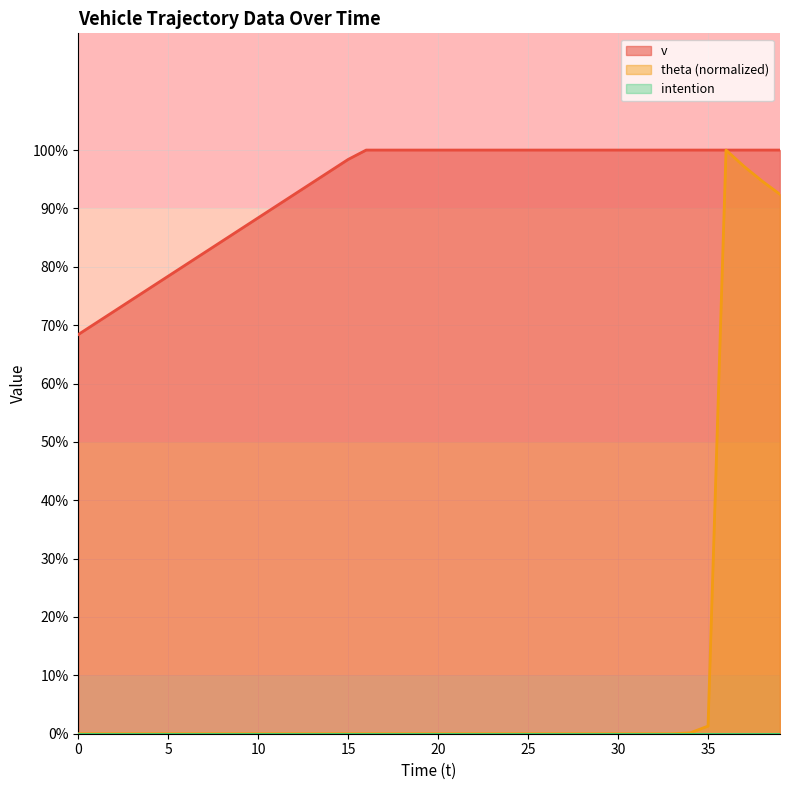

What is the total value across all series at 8?

8.4